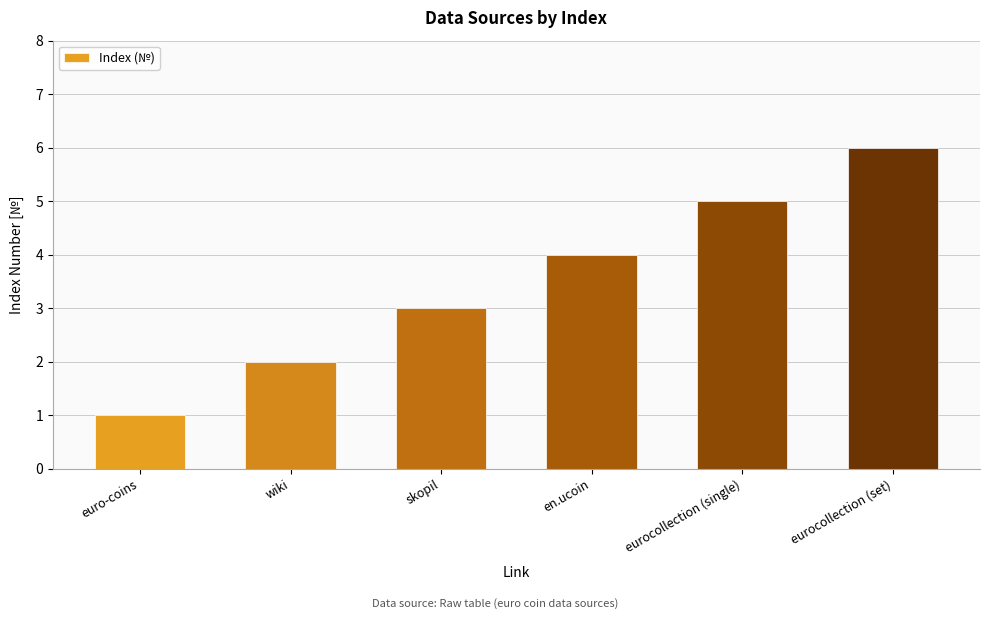

Reading left to right, list all the values displayed in this chart.

euro-coins=1	wiki=2	skopil=3	en.ucoin=4	eurocollection (single)=5	eurocollection (set)=6